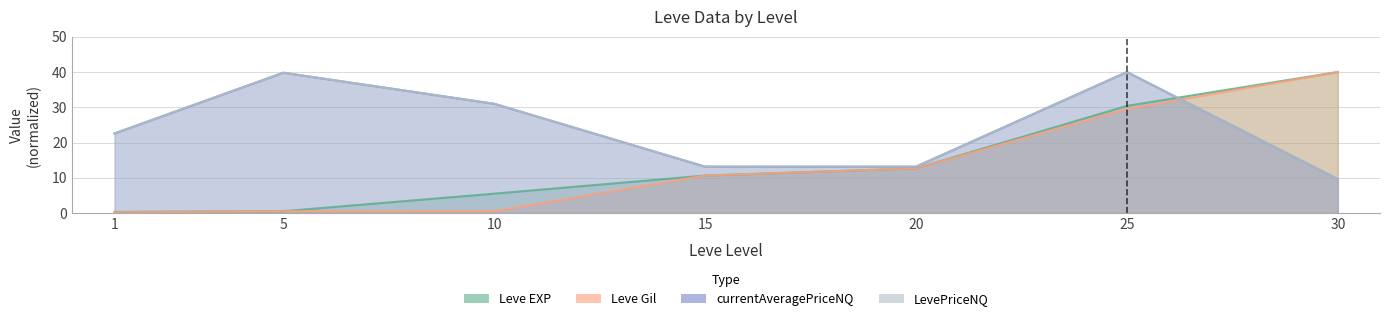

True or false: currentAveragePriceNQ and Leve EXP cross at least once.

True